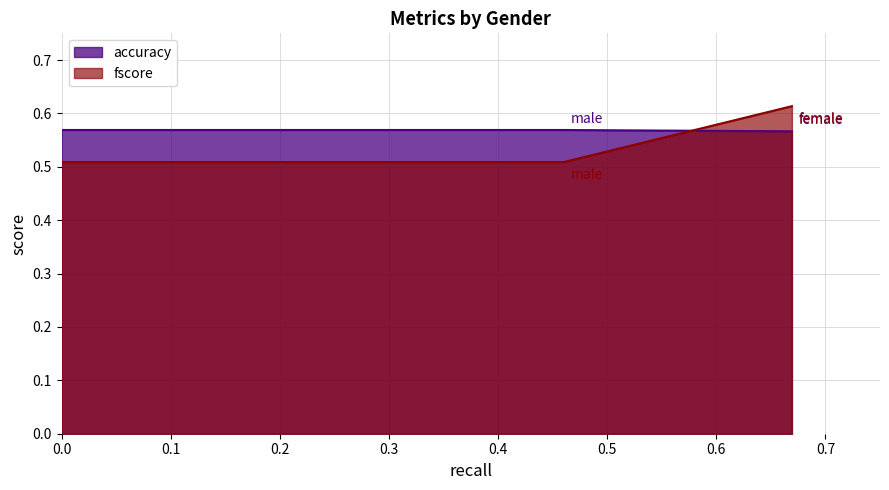

Which label corresponds to the largest value in the chart?

female